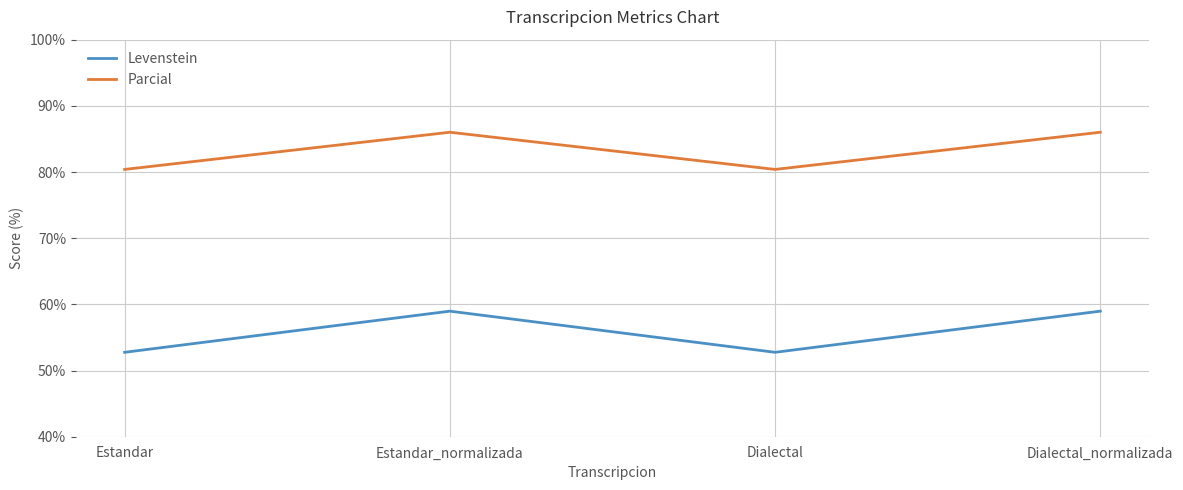

In Levenstein, how many points are lower than both neighbors (excluding endpoints)?

1